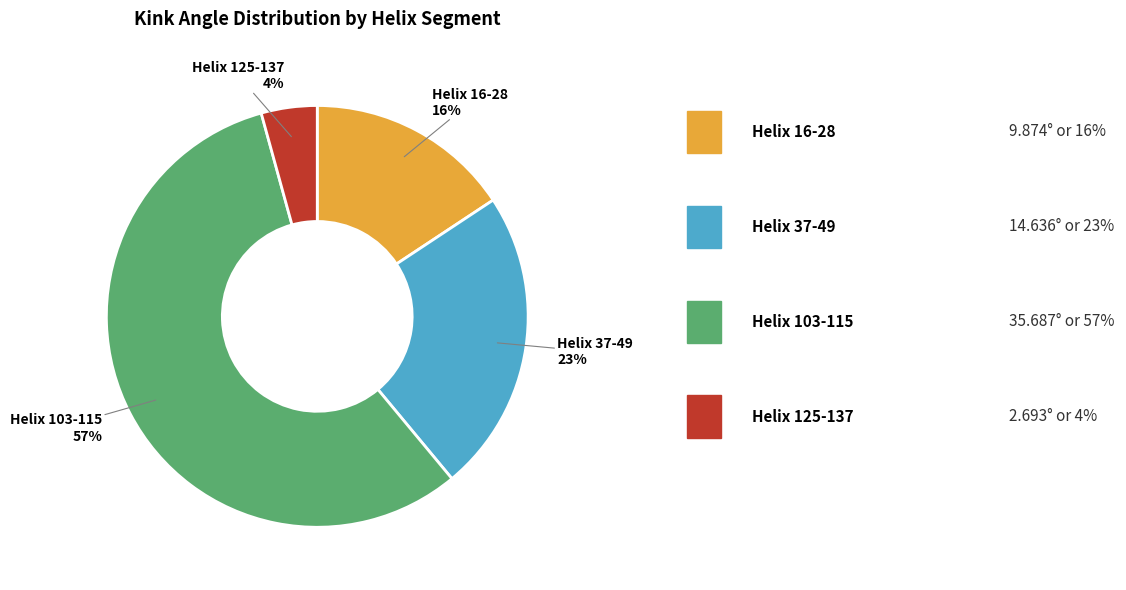

To the nearest percent, what is the average slice percentage?

25%